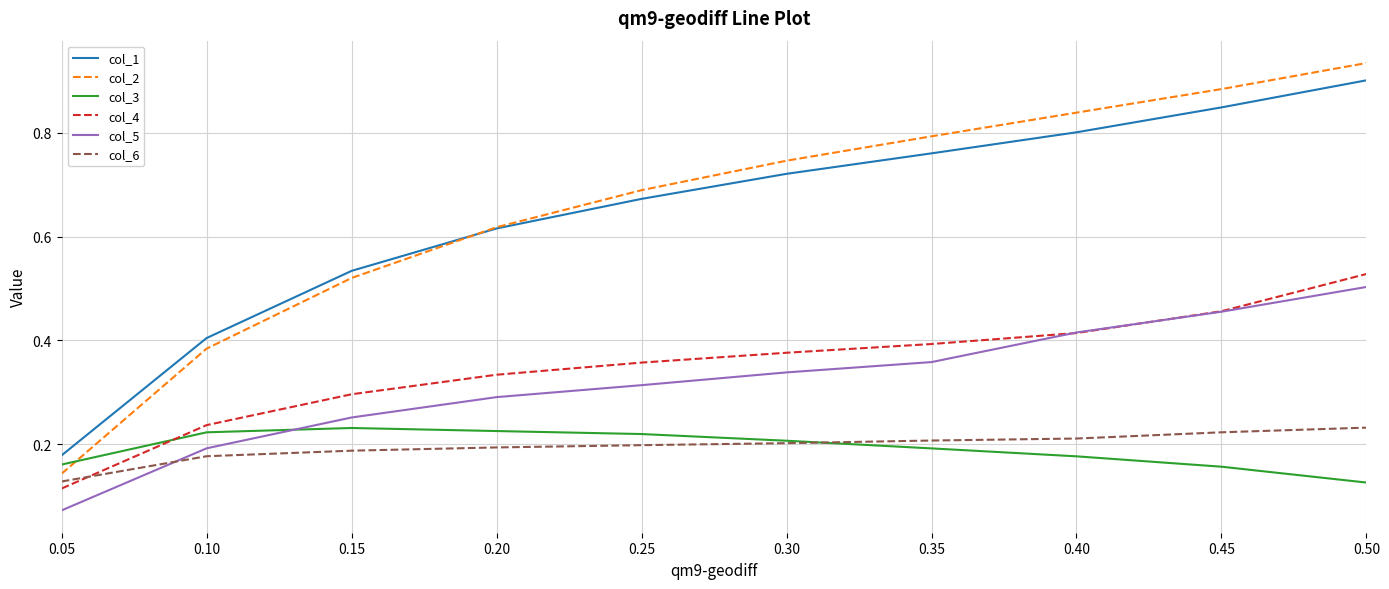

True or false: col_5 has more than 0 interior local peaks.

False